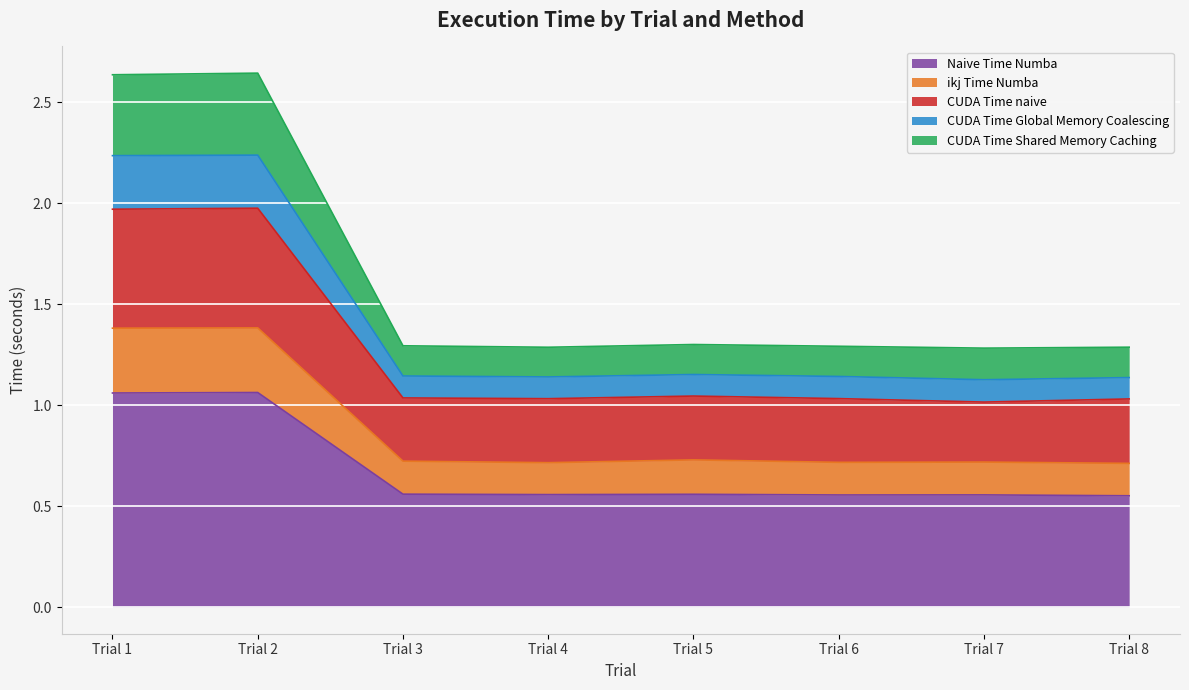

What are all the series names shown in the legend?

Naive Time Numba, ikj Time Numba, CUDA Time naive, CUDA Time Global Memory Coalescing, CUDA Time Shared Memory Caching